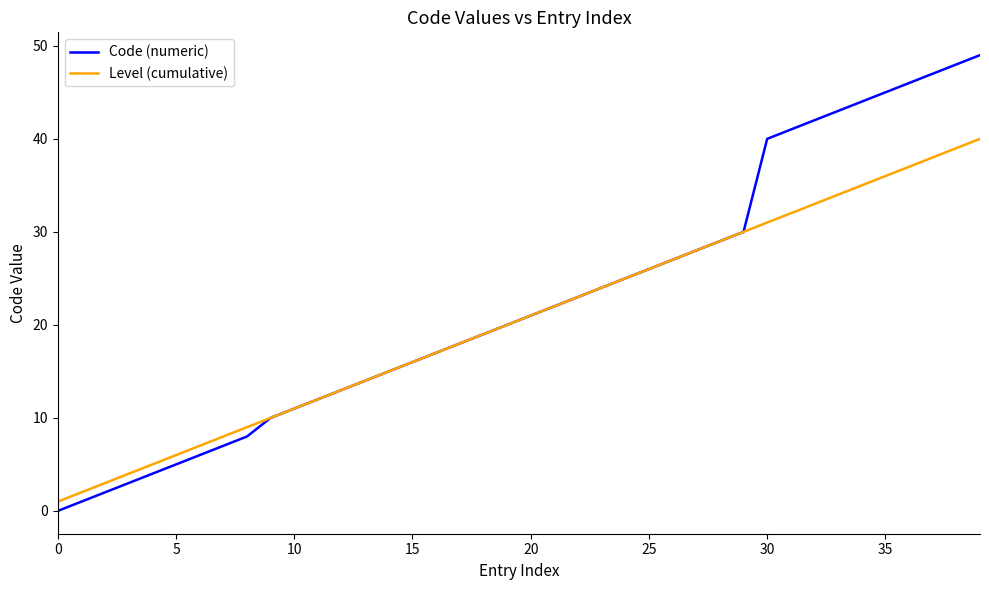

List the series in order of their peak value, lowest first.

Level (cumulative), Code (numeric)